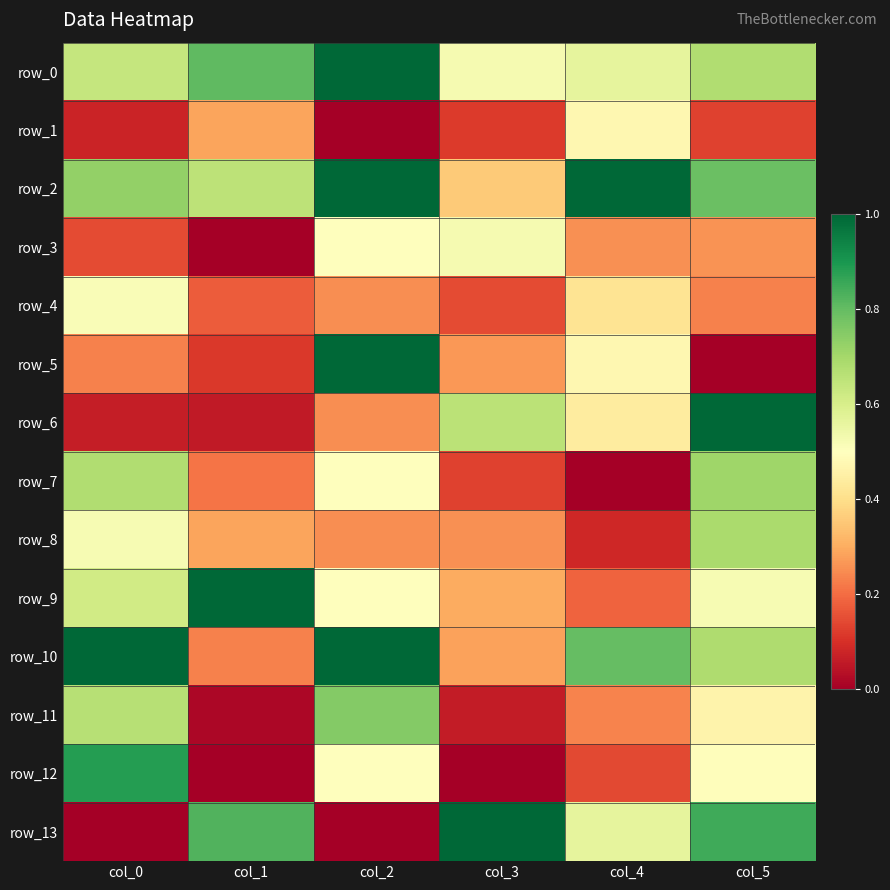

What is the difference between the row_2 values at col_0 and col_1?

0.1